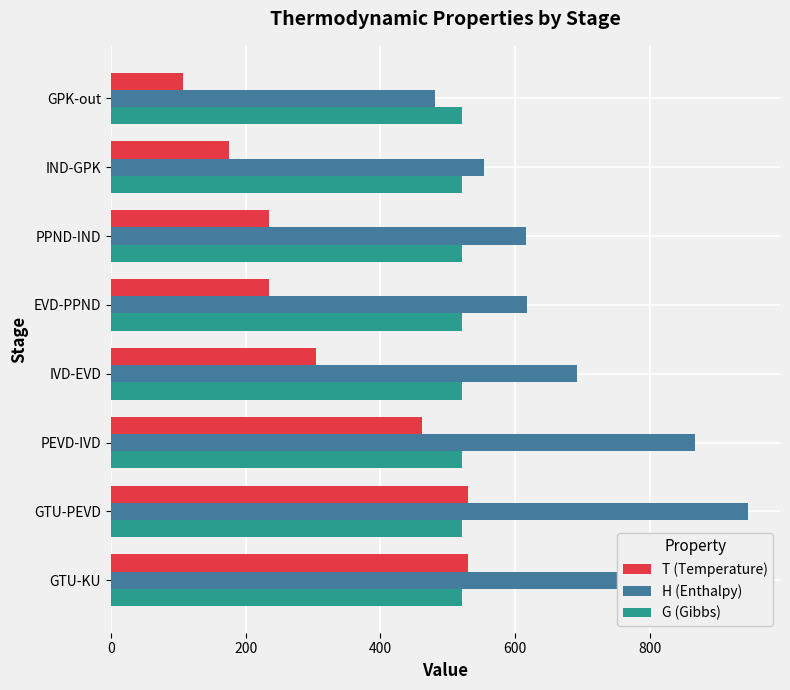

Does the chart contain any negative values?

No